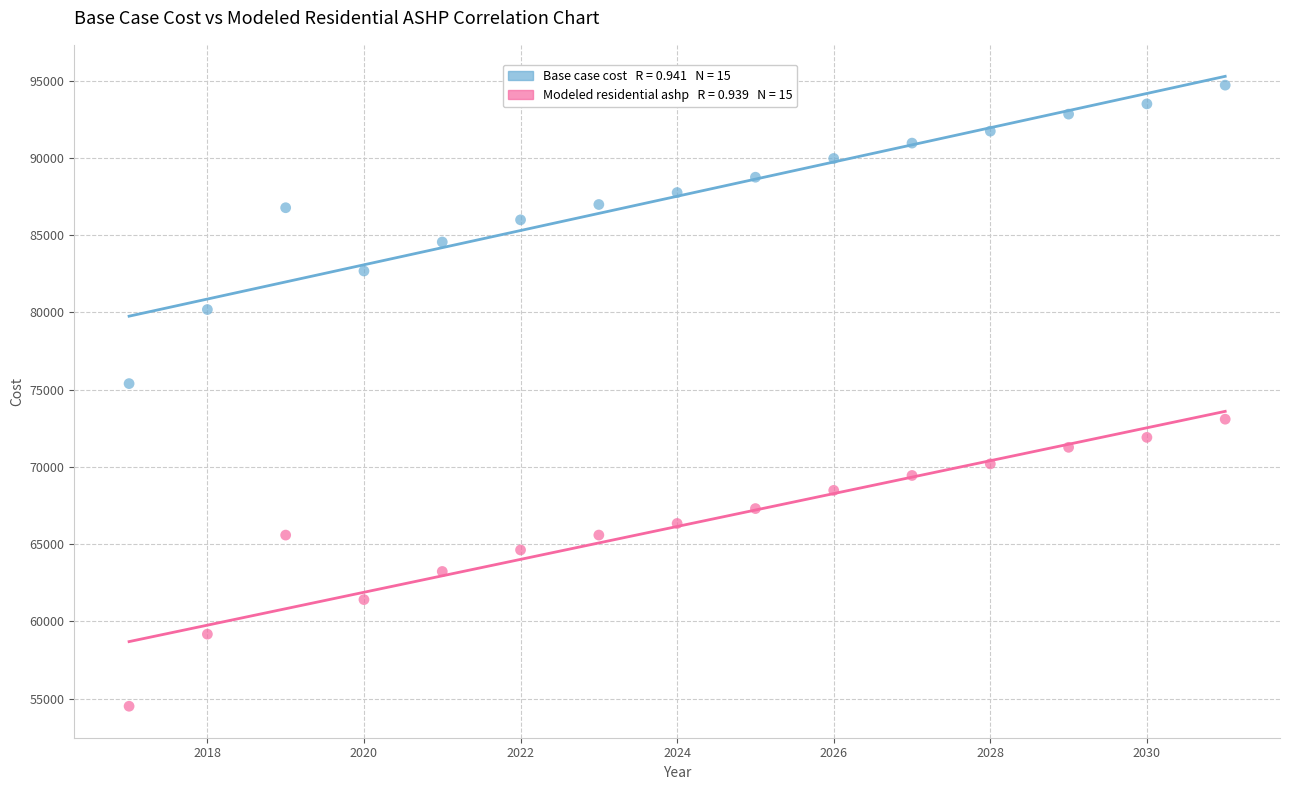

Across all data points, what is the range of Y values (max minus min)?

40207.9